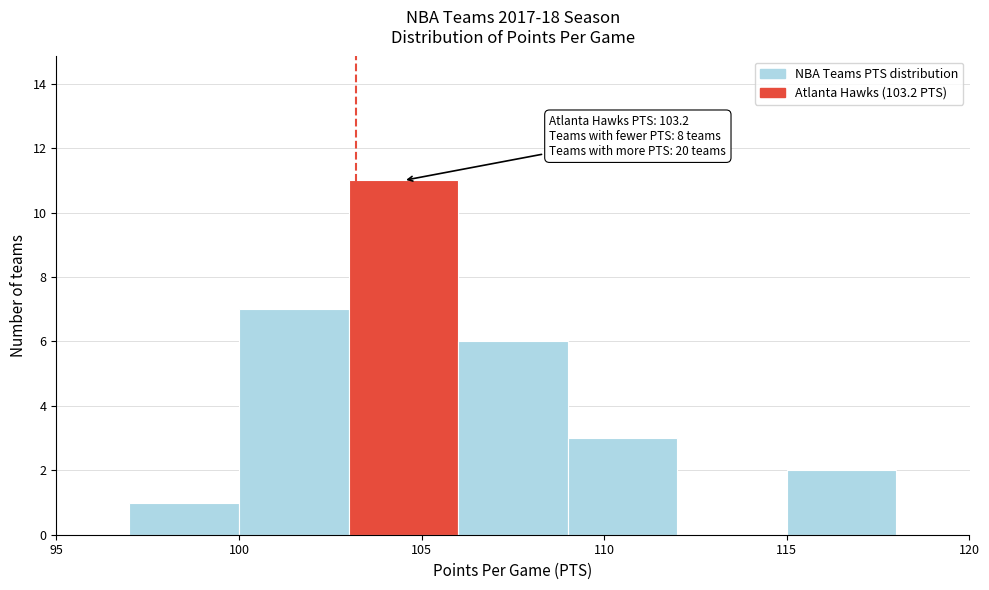

Which range on the x-axis has the tallest bar?

103 to 106